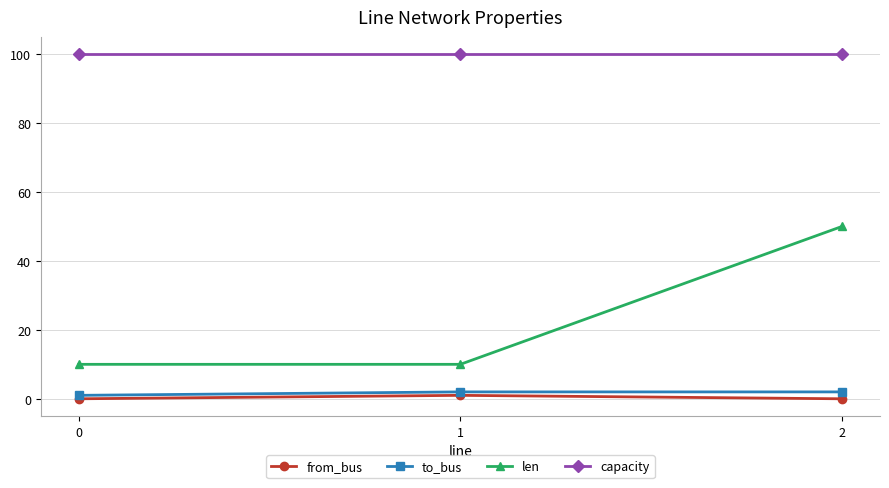

Does the chart have visible grid lines?

Yes